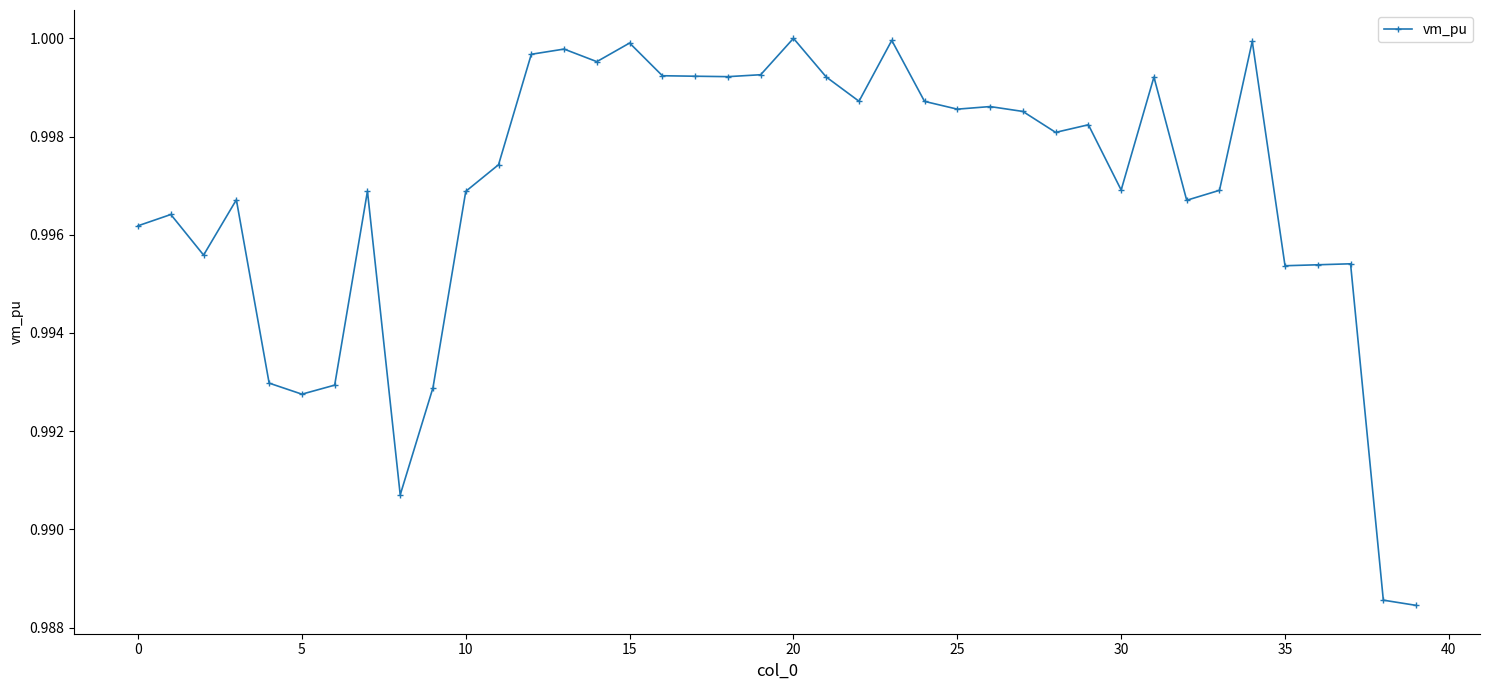

What is the label of the 26th point from the right?

14